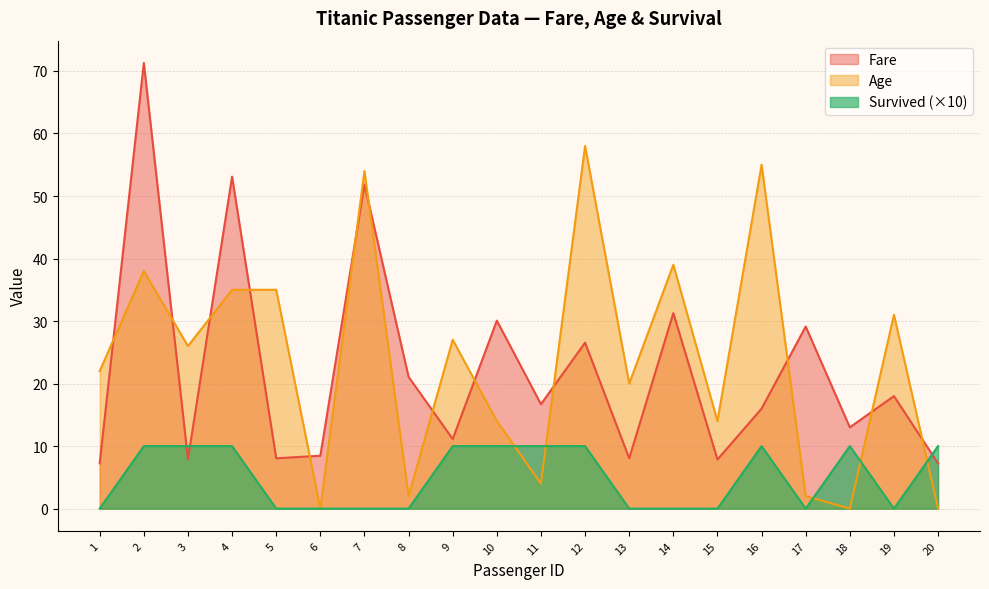

Where is the first local maximum for Fare?

2